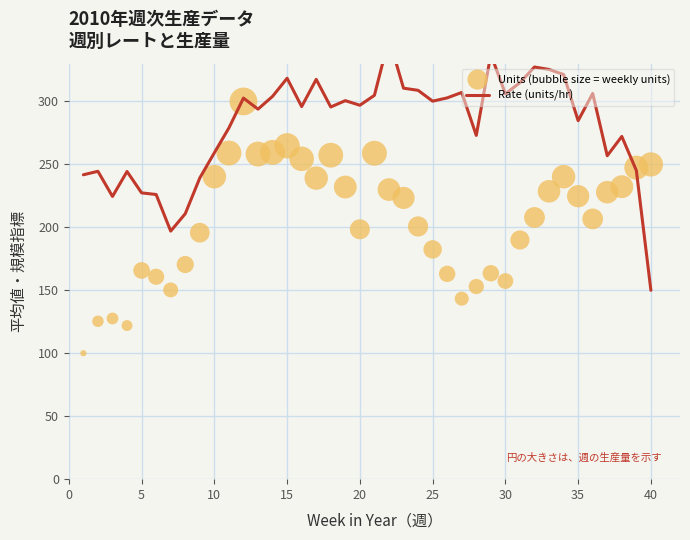

At how many categories does at least one series exceed 170?

40